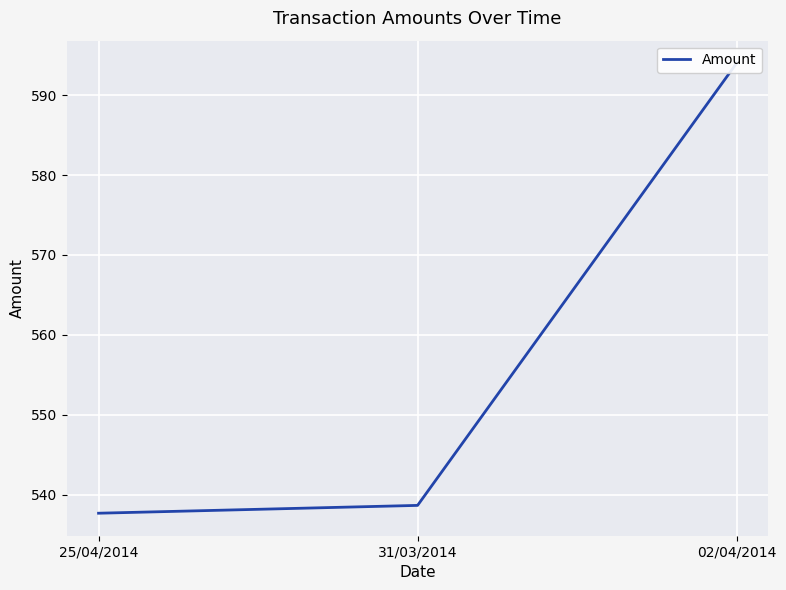

The value at 25/04/2014 is 537.7. True or false?

True